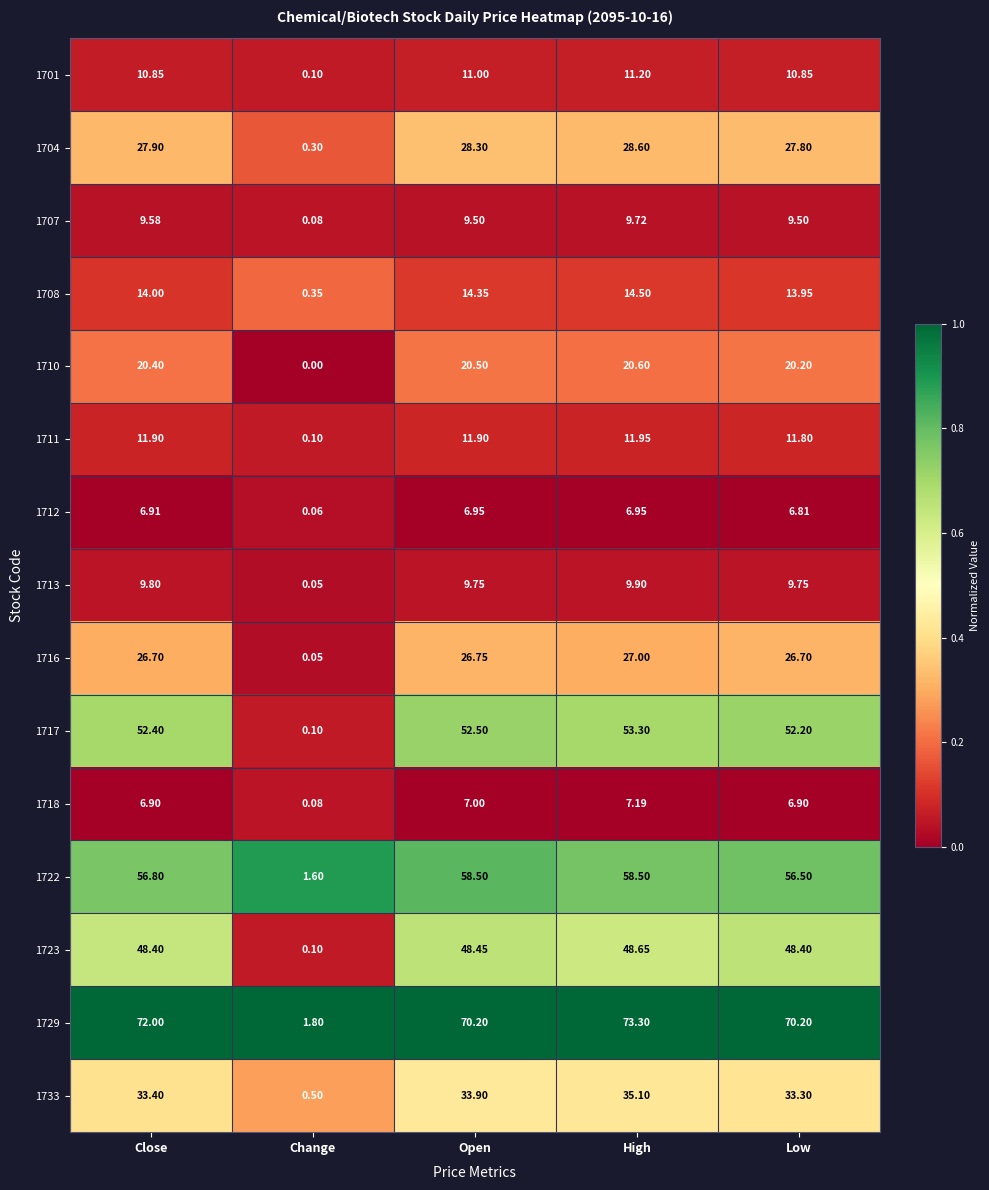

At which category is the sum across all series the highest?

High